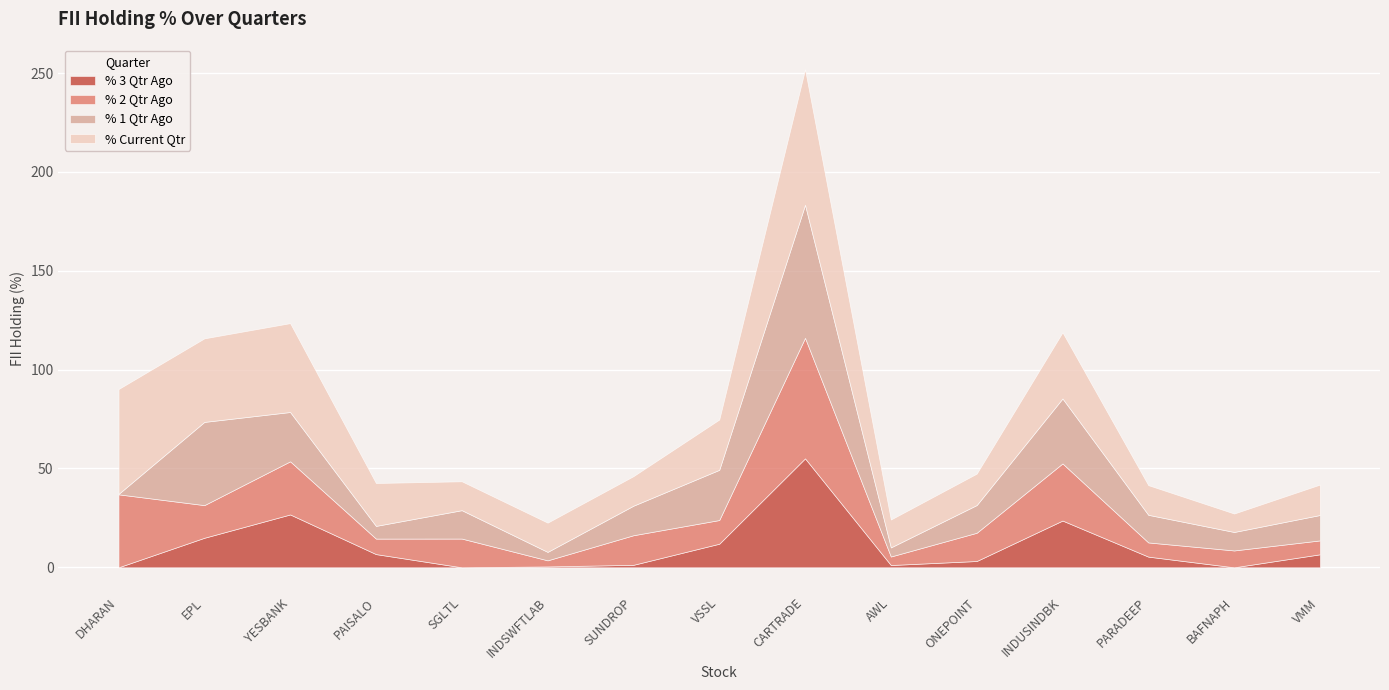

True or false: % 2 Qtr Ago has a value of 14.3 at ONEPOINT.

True